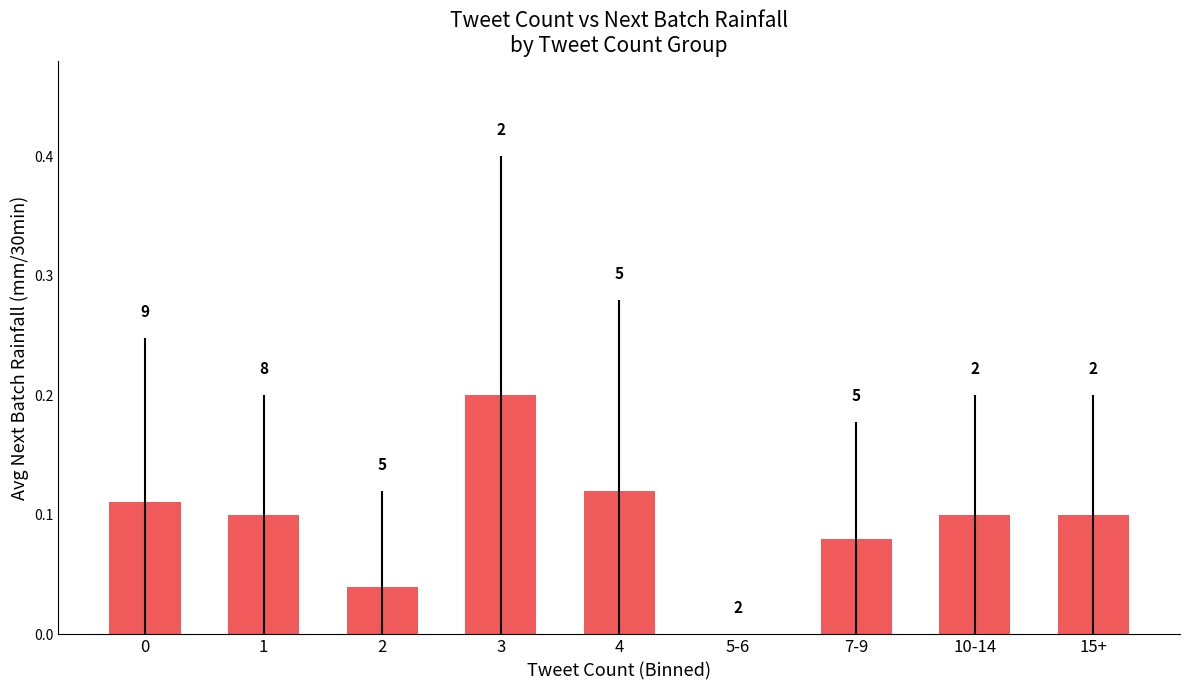

Are the bars horizontal?

No